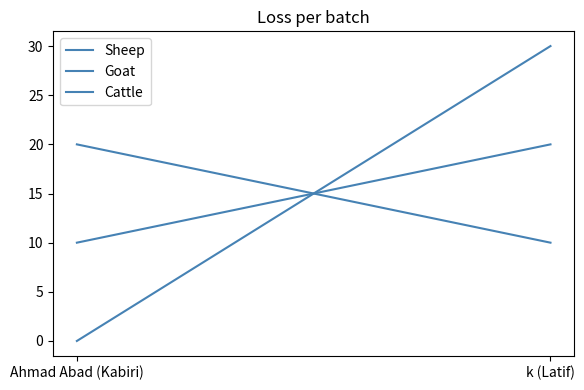

Rank the series at k (Latif) from lowest to highest value.

Sheep, Goat, Cattle